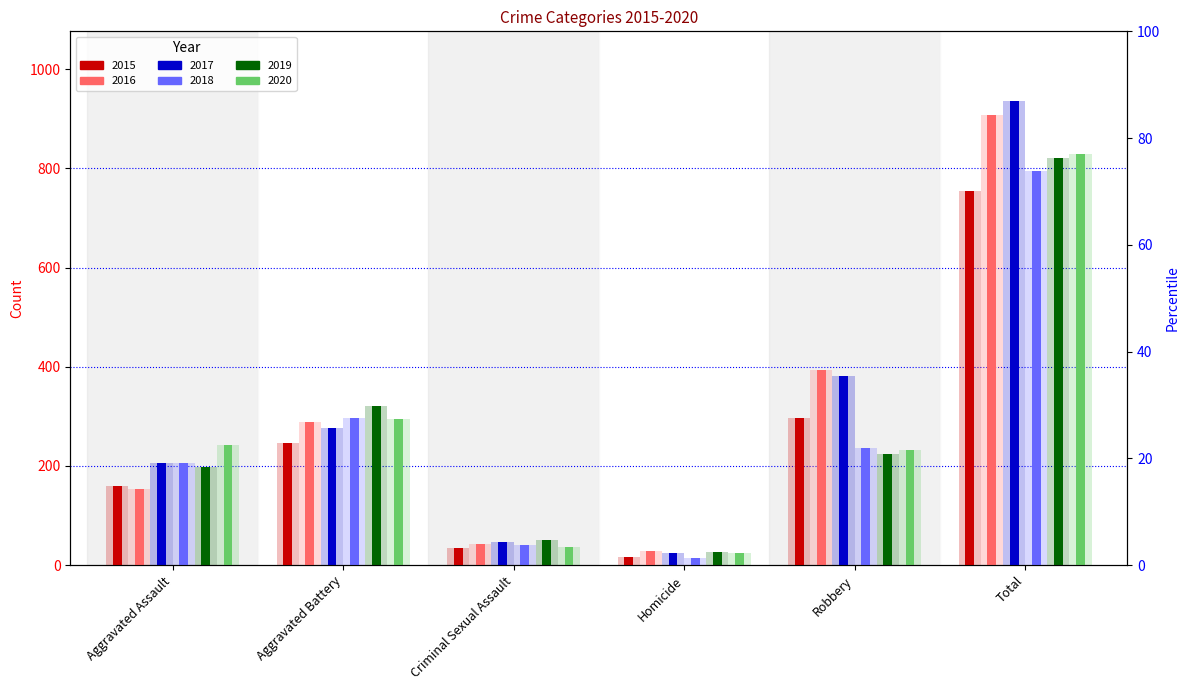

What is the label of the 4th bar from the right?

Criminal Sexual Assault